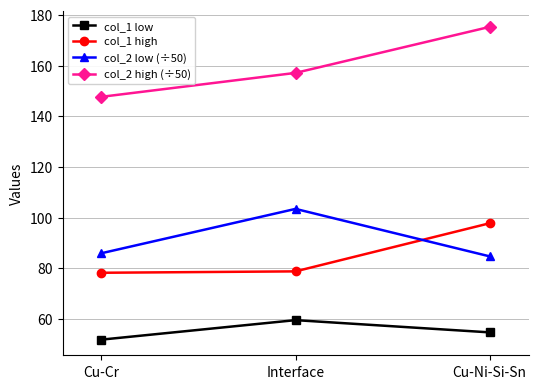

Is the value of col_2 low (÷50) at Interface greater than the value of col_2 high (÷50) at Interface?

No